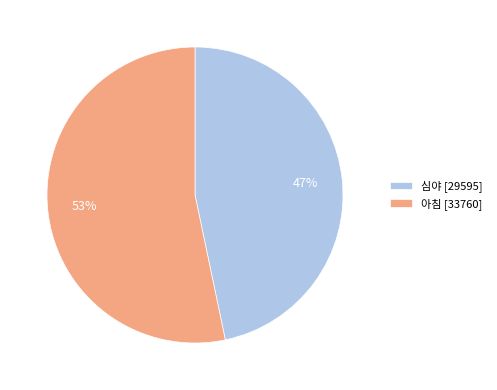

To the nearest percent, what is the average slice percentage?

50%